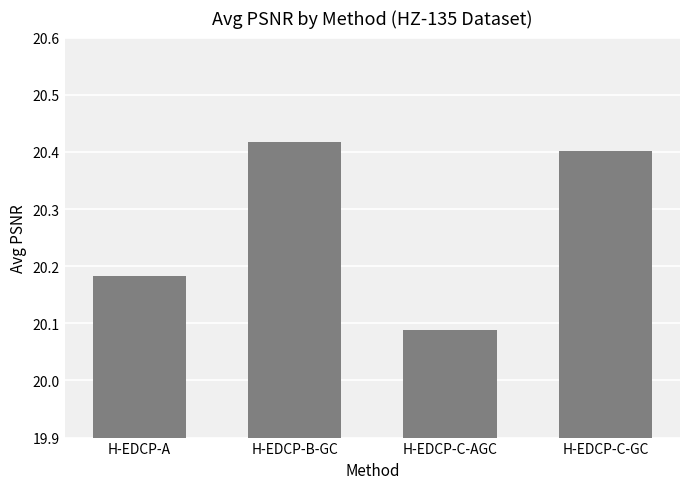

List the labels in order of value, largest first.

H-EDCP-B-GC, H-EDCP-C-GC, H-EDCP-A, H-EDCP-C-AGC